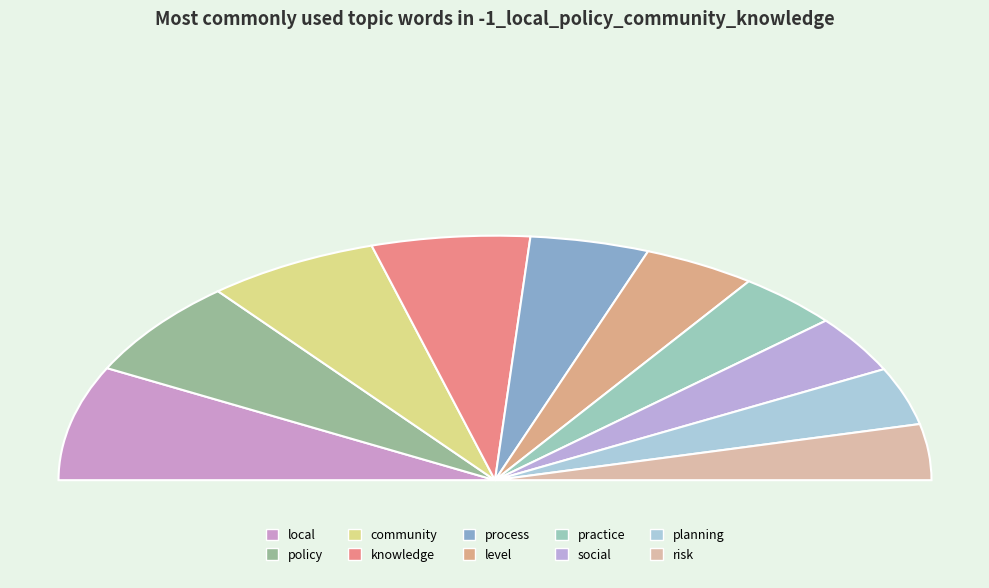

Which category has the smallest portion of the pie?

risk